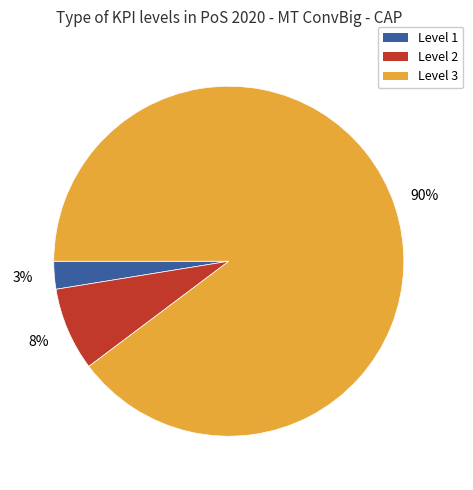

True or false: Level 1 accounts for 17% of the total.

False